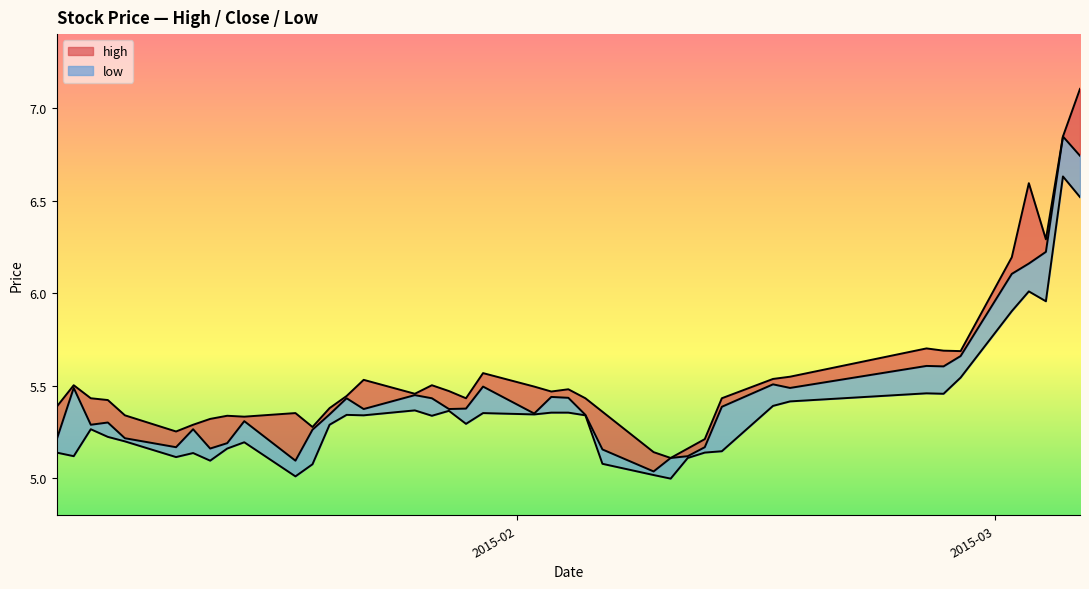

What is the average value of the high_line series?

5.6